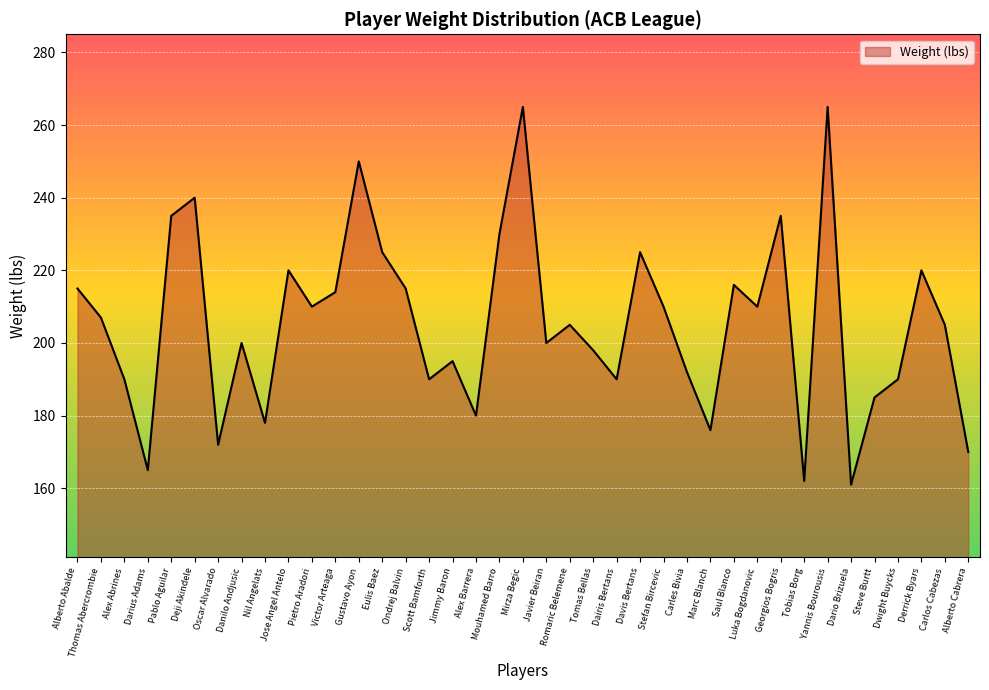

What position from the left is Pablo Aguilar?

5